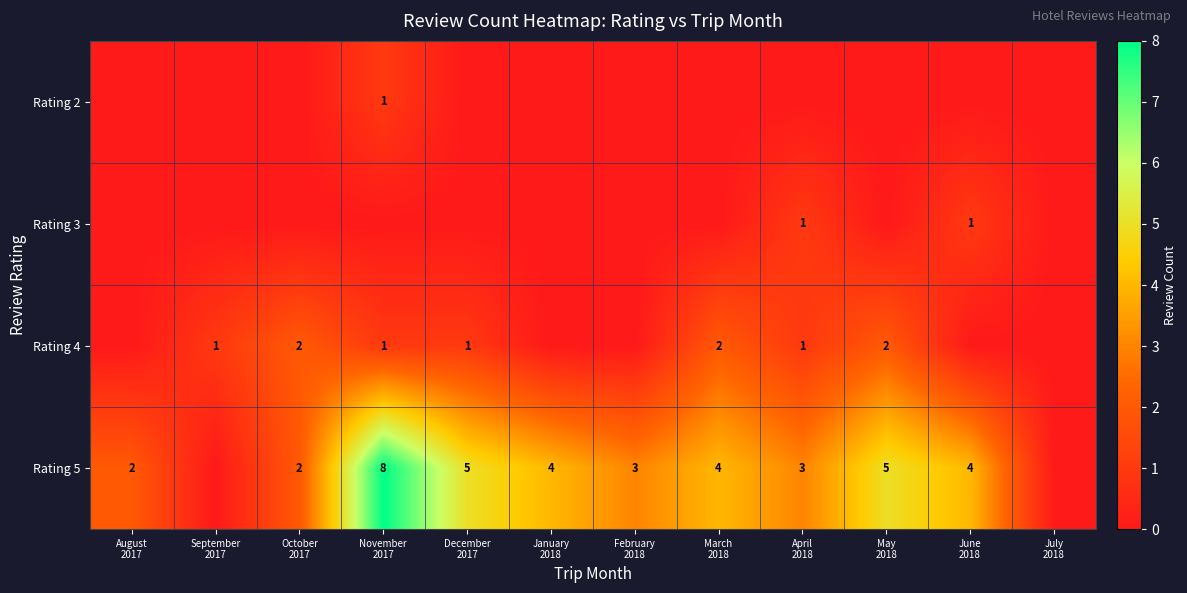

Rank the series at May 2018 from highest to lowest value.

Rating 5, Rating 4, Rating 2, Rating 3